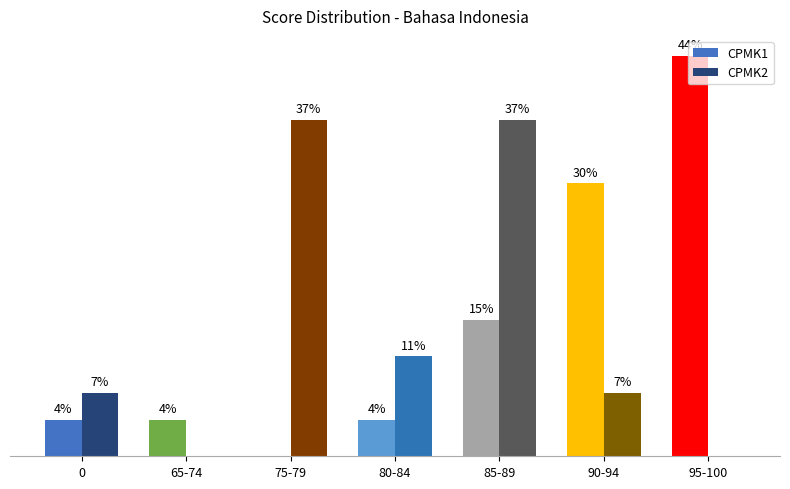

Between 85-89 and 95-100, which series saw the biggest shift?

CPMK2